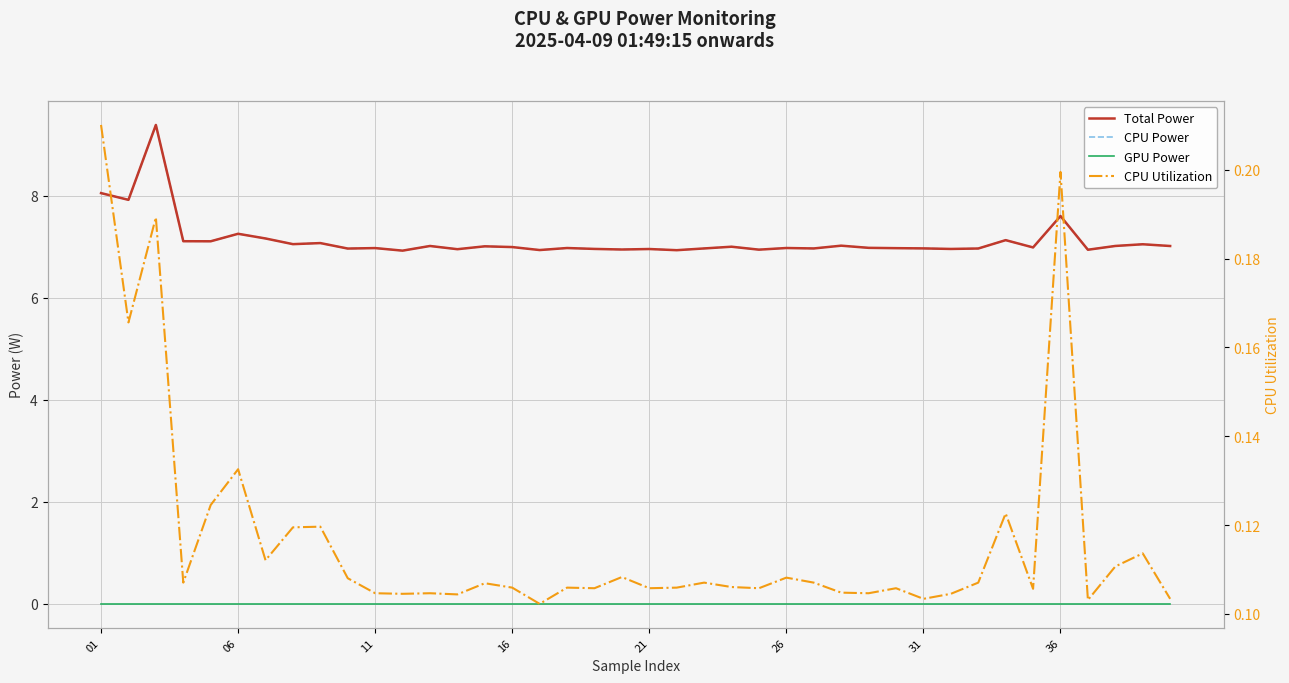

What is the value of the CPU Utilization point at the 19th from the left?

0.1